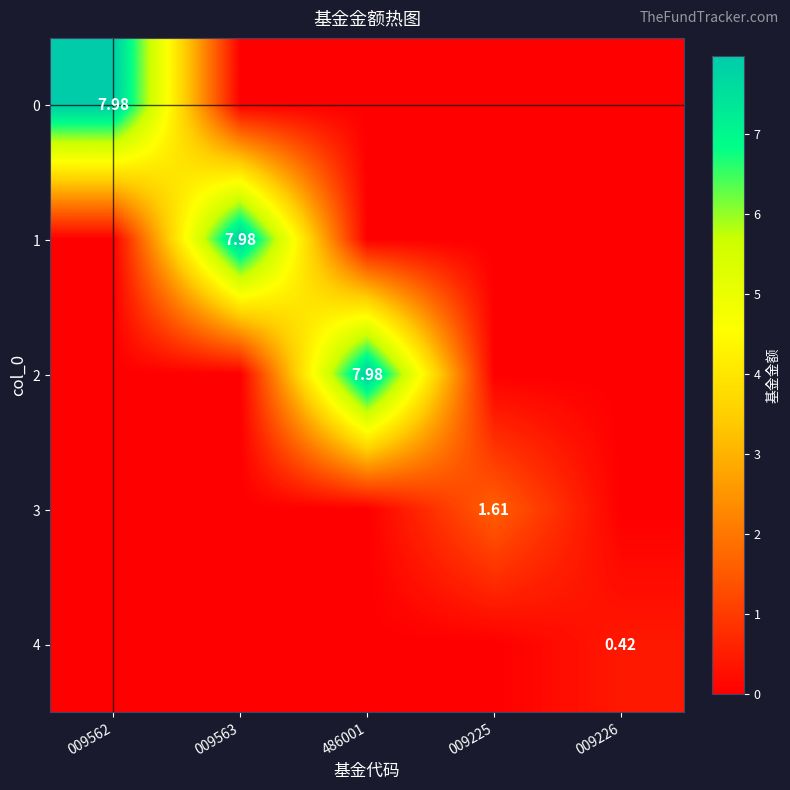

The value of 4 at 009226 is 0.4. True or false?

True